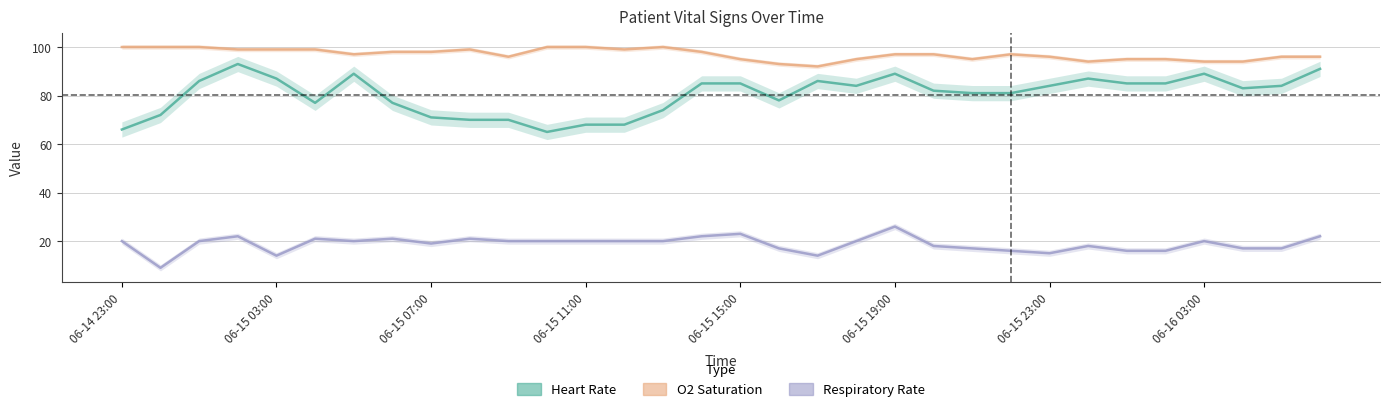

Is this an area chart (filled region under the line)?

No